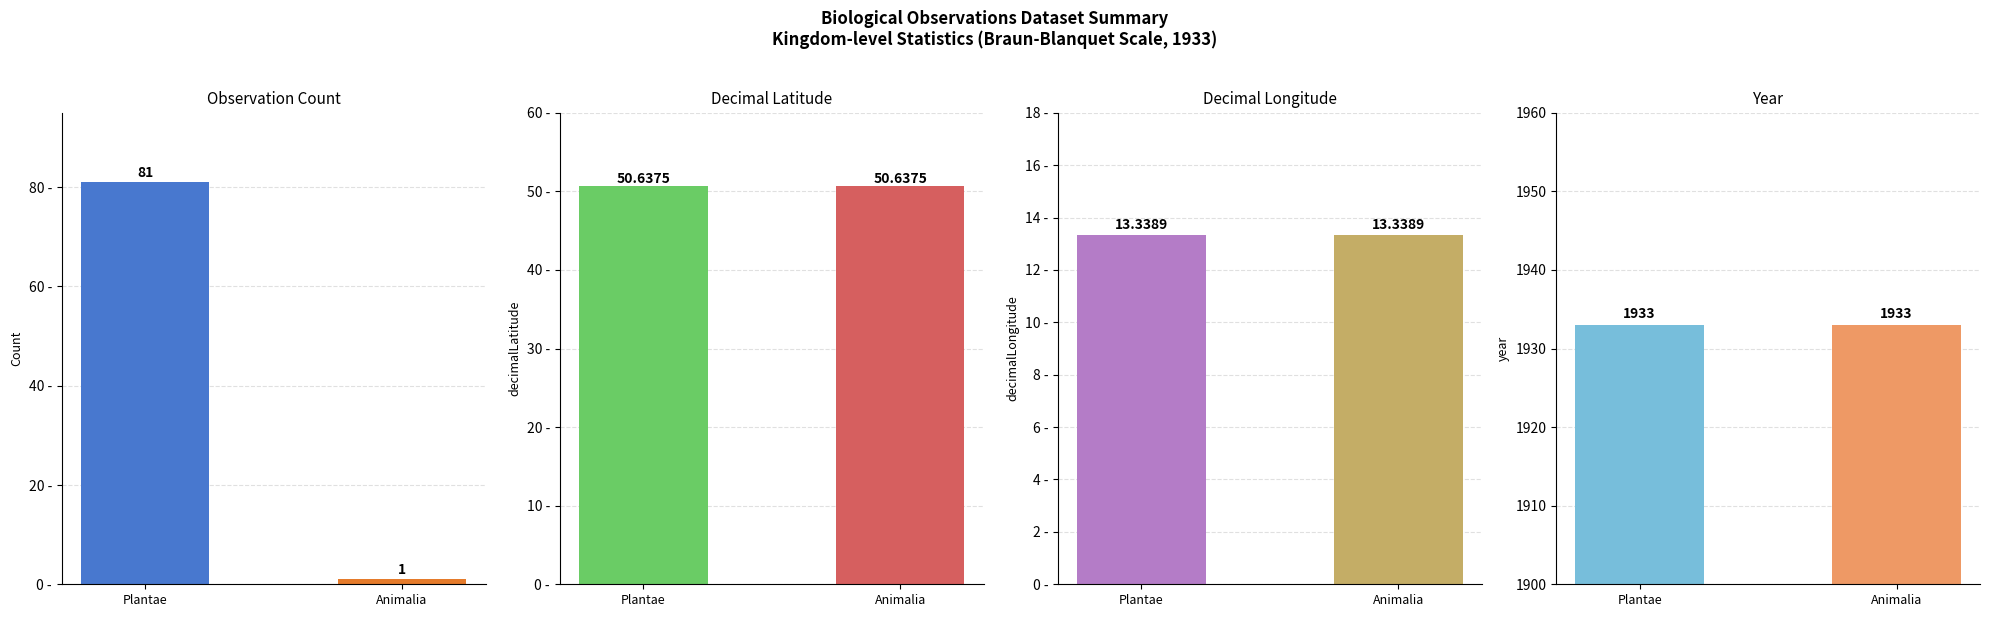

What is the value of the Observations bar at the 2nd from the left?

1.0